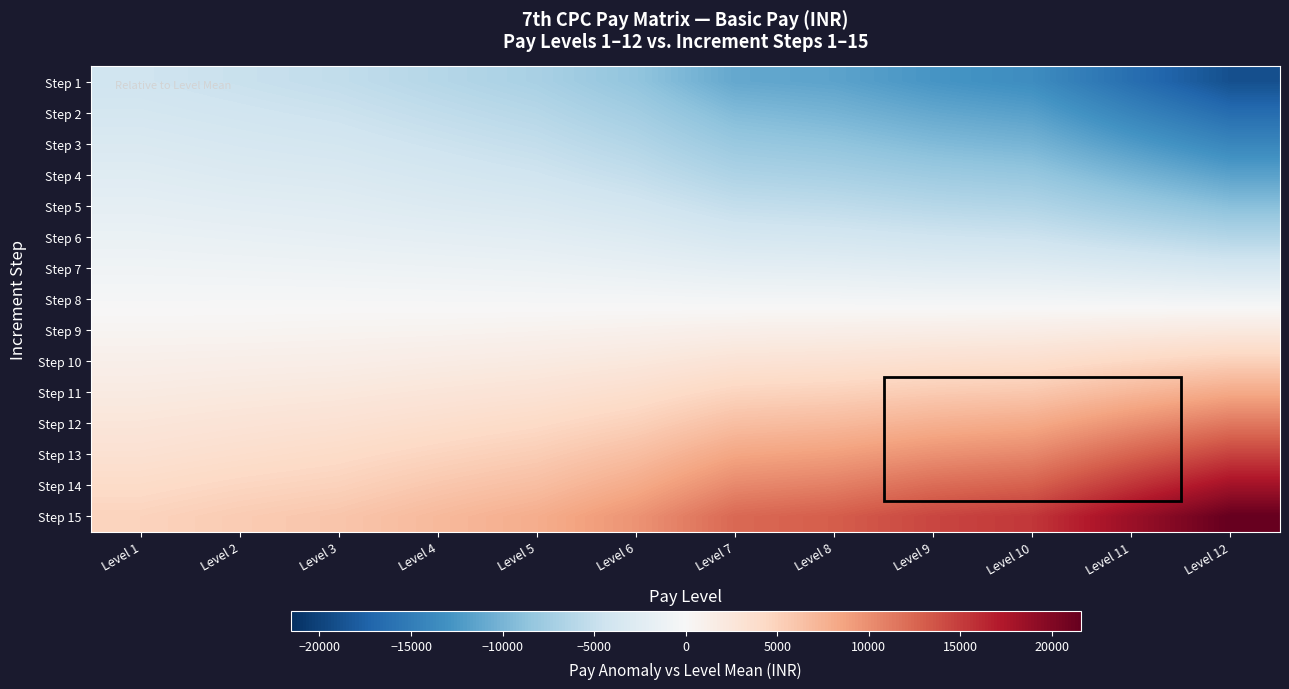

Reading left to right, transcribe all the data shown in this chart.

Step 1: Level 1=-4313.3	Level 2=-4800.0	Level 3=-5306.7	Level 4=-6146.7	Level 5=-7000.0	Level 6=-8526.7	Level 7=-11060.0	Level 8=-11480.0	Level 9=-12673.3	Level 10=-13466.7	Level 11=-16286.7	Level 12=-18926.7
Step 2: Level 1=-3813.3	Level 2=-4200.0	Level 3=-4606.7	Level 4=-5346.7	Level 5=-6100.0	Level 6=-7426.7	Level 7=-9460.0	Level 8=-10080.0	Level 9=-11073.3	Level 10=-11766.7	Level 11=-14286.7	Level 12=-16526.7
Step 3: Level 1=-3213.3	Level 2=-3600.0	Level 3=-3906.7	Level 4=-4546.7	Level 5=-5200.0	Level 6=-6326.7	Level 7=-8060.0	Level 8=-8580.0	Level 9=-9473.3	Level 10=-10066.7	Level 11=-12186.7	Level 12=-14126.7
Step 4: Level 1=-2613.3	Level 2=-3000.0	Level 3=-3206.7	Level 4=-3746.7	Level 5=-4300.0	Level 6=-5226.7	Level 7=-6660.0	Level 8=-7080.0	Level 9=-7773.3	Level 10=-8266.7	Level 11=-9986.7	Level 12=-11626.7
Step 5: Level 1=-2013.3	Level 2=-2300.0	Level 3=-2506.7	Level 4=-2946.7	Level 5=-3300.0	Level 6=-4026.7	Level 7=-5160.0	Level 8=-5480.0	Level 9=-6073.3	Level 10=-6466.7	Level 11=-7786.7	Level 12=-9026.7
Step 6: Level 1=-1413.3	Level 2=-1600.0	Level 3=-1806.7	Level 4=-2046.7	Level 5=-2300.0	Level 6=-2826.7	Level 7=-3660.0	Level 8=-3880.0	Level 9=-4273.3	Level 10=-4566.7	Level 11=-5486.7	Level 12=-6326.7
Step 7: Level 1=-813.3	Level 2=-900.0	Level 3=-1006.7	Level 4=-1146.7	Level 5=-1300.0	Level 6=-1626.7	Level 7=-2060.0	Level 8=-2180.0	Level 9=-2473.3	Level 10=-2566.7	Level 11=-3086.7	Level 12=-3626.7
Step 8: Level 1=-213.3	Level 2=-200.0	Level 3=-206.7	Level 4=-246.7	Level 5=-300.0	Level 6=-326.7	Level 7=-460.0	Level 8=-480.0	Level 9=-573.3	Level 10=-566.7	Level 11=-686.7	Level 12=-826.7
Step 9: Level 1=486.7	Level 2=500.0	Level 3=593.3	Level 4=653.3	Level 5=800.0	Level 6=973.3	Level 7=1240.0	Level 8=1320.0	Level 9=1426.7	Level 10=1533.3	Level 11=1813.3	Level 12=2073.3
Step 10: Level 1=1186.7	Level 2=1300.0	Level 3=1393.3	Level 4=1653.3	Level 5=1900.0	Level 6=2273.3	Level 7=2940.0	Level 8=3120.0	Level 9=3426.7	Level 10=3633.3	Level 11=4413.3	Level 12=5073.3
Step 11: Level 1=1886.7	Level 2=2100.0	Level 3=2293.3	Level 4=2653.3	Level 5=3000.0	Level 6=3673.3	Level 7=4740.0	Level 8=5020.0	Level 9=5526.7	Level 10=5833.3	Level 11=7113.3	Level 12=8173.3
Step 12: Level 1=2586.7	Level 2=2900.0	Level 3=3193.3	Level 4=3653.3	Level 5=4200.0	Level 6=5073.3	Level 7=6540.0	Level 8=6920.0	Level 9=7626.7	Level 10=8133.3	Level 11=9813.3	Level 12=11373.3
Step 13: Level 1=3286.7	Level 2=3700.0	Level 3=4093.3	Level 4=4753.3	Level 5=5400.0	Level 6=6573.3	Level 7=8440.0	Level 8=8920.0	Level 9=9826.7	Level 10=10433.3	Level 11=12613.3	Level 12=14673.3
Step 14: Level 1=4086.7	Level 2=4600.0	Level 3=4993.3	Level 4=5853.3	Level 5=6600.0	Level 6=8073.3	Level 7=10340.0	Level 8=10920.0	Level 9=12126.7	Level 10=12833.3	Level 11=15513.3	Level 12=18073.3
Step 15: Level 1=4886.7	Level 2=5500.0	Level 3=5993.3	Level 4=6953.3	Level 5=7900.0	Level 6=9673.3	Level 7=12340.0	Level 8=13020.0	Level 9=14426.7	Level 10=15333.3	Level 11=18513.3	Level 12=21573.3